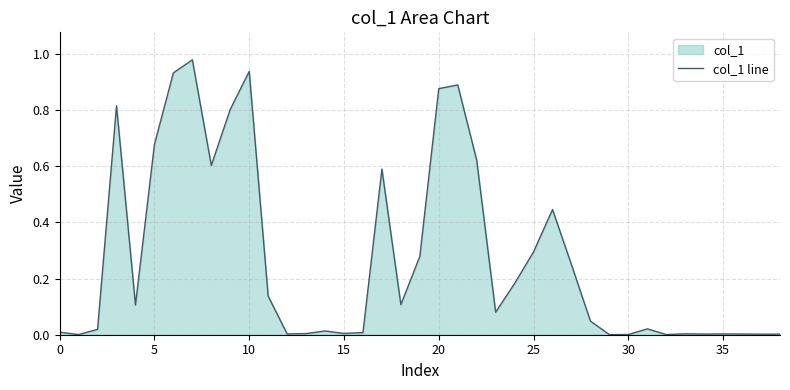

Does the chart have visible grid lines?

Yes